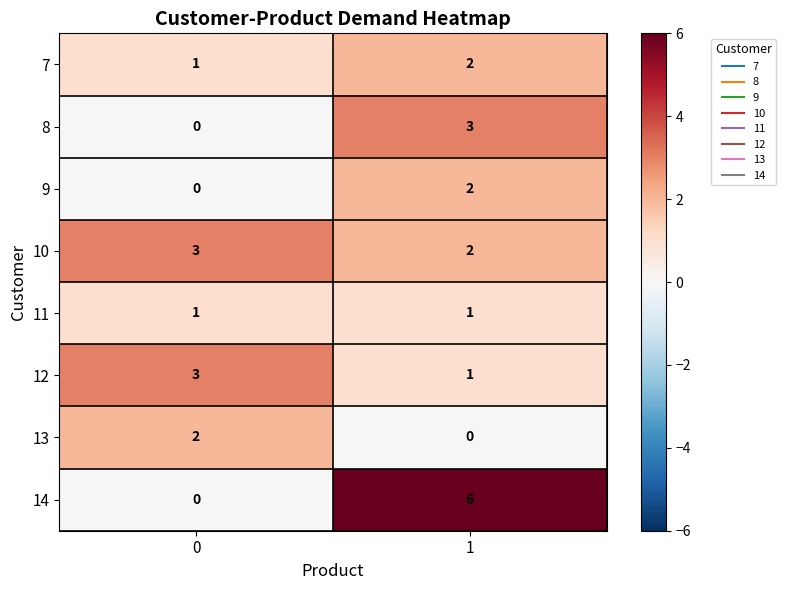

What is the total value across all series at 0?

10